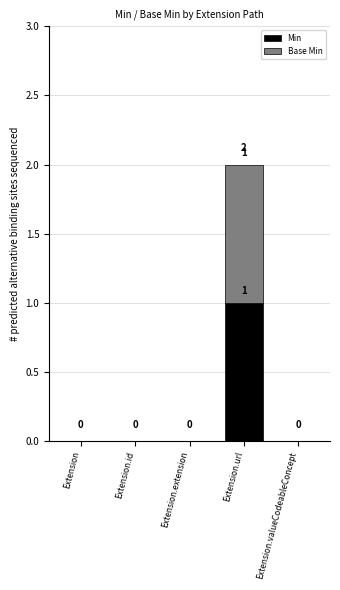

How many categories are shown in the chart?

5